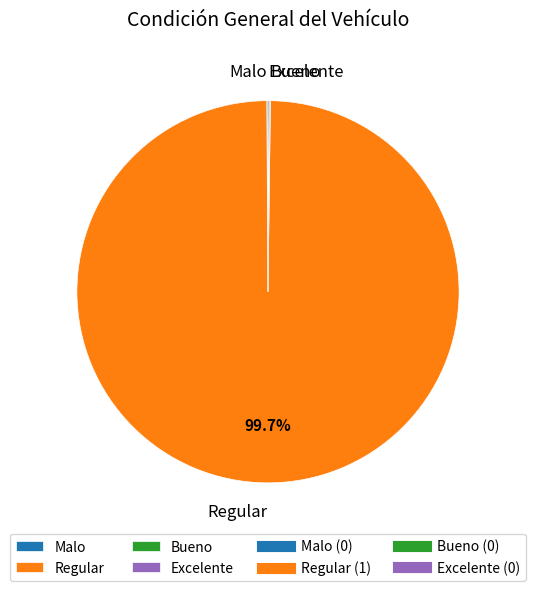

Is there a majority slice in this chart?

Yes